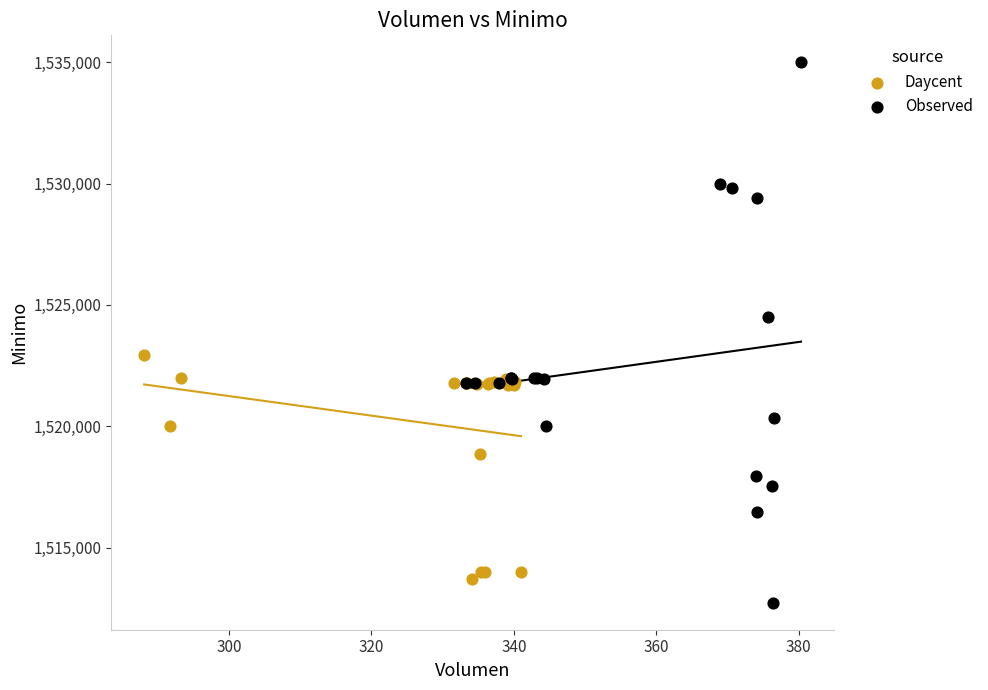

Which series reaches the minimum Y coordinate?

Observed